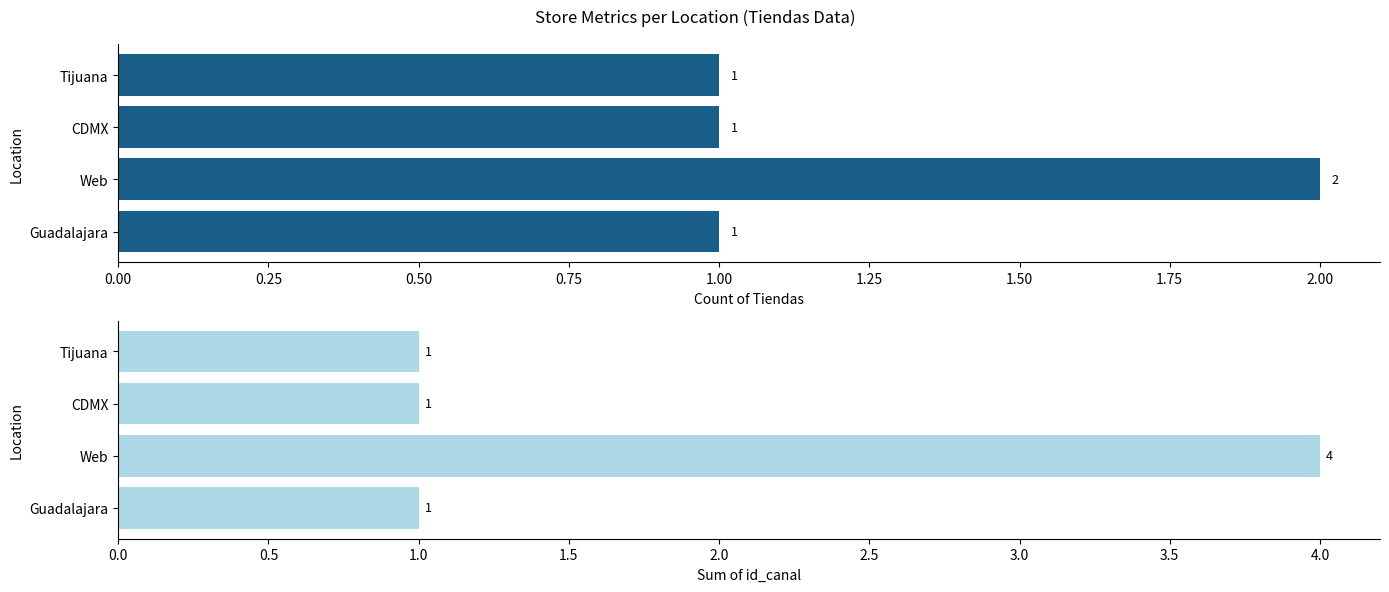

How many bars are there in total?

8